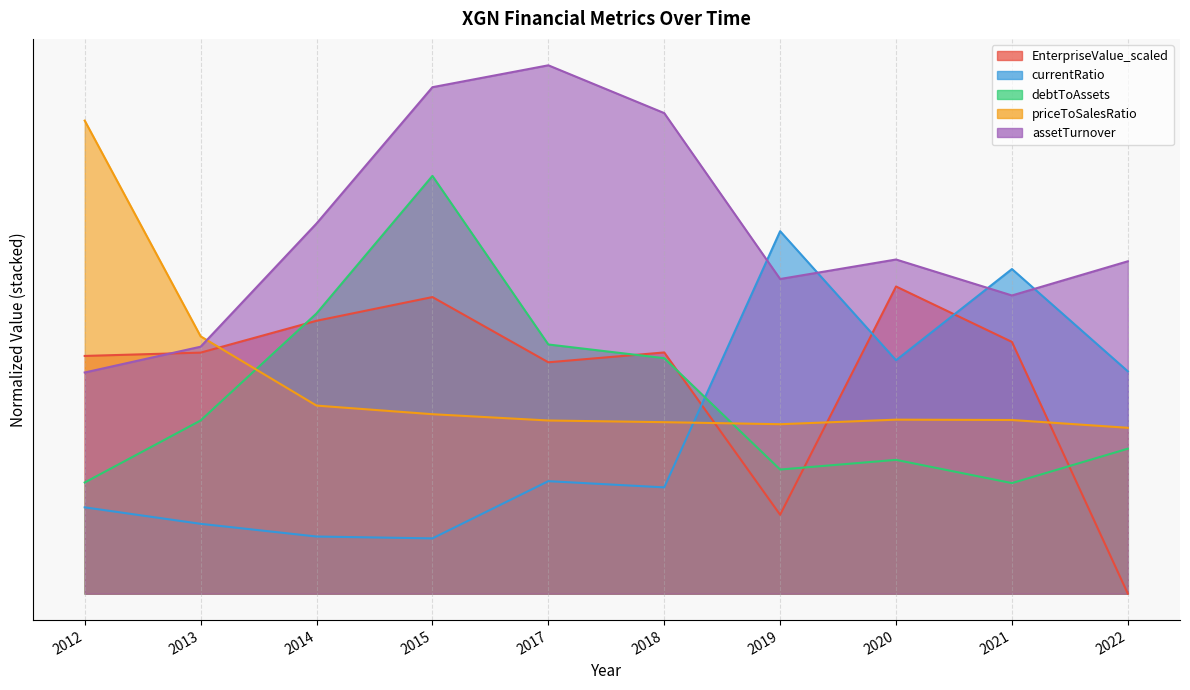

What is the maximum value for assetTurnover?

1.7